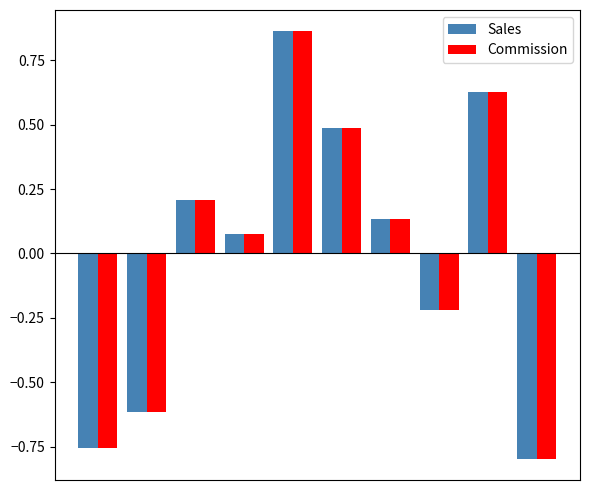

At how many categories does at least one series exceed 0?

6